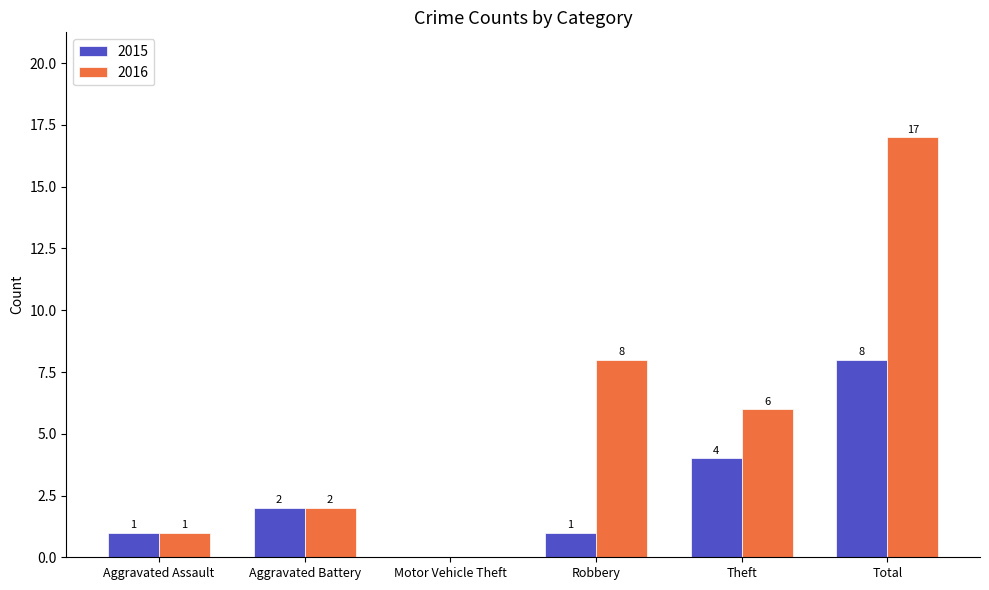

At which label does 2016 reach its peak?

Total